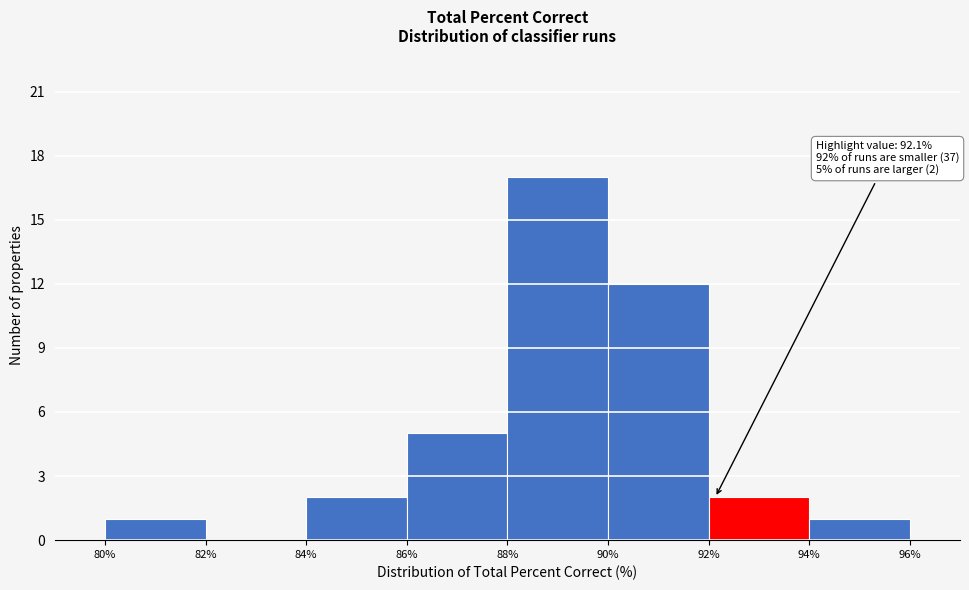

Over which range of the x-axis is the bar tallest?

88% to 90%